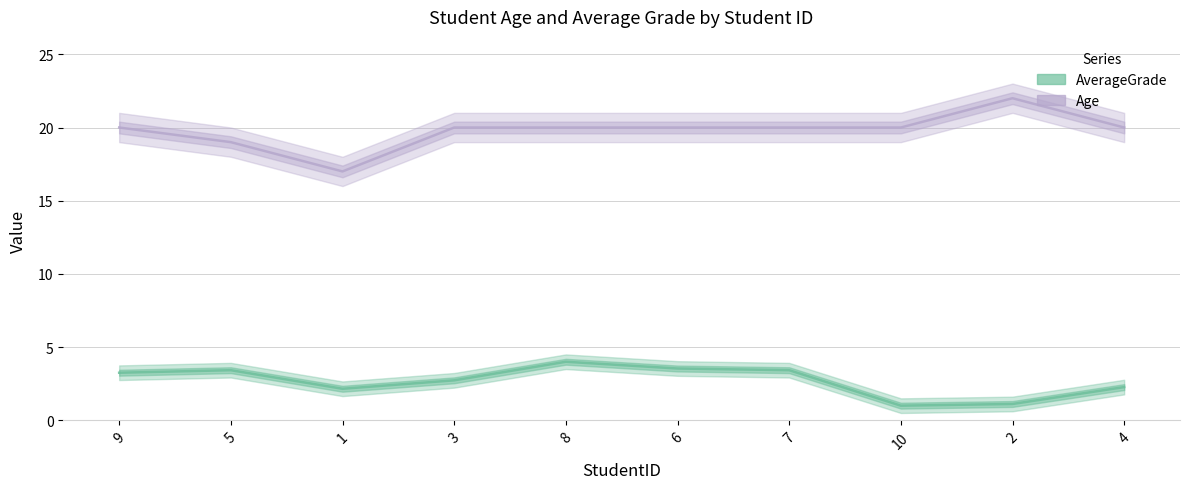

Which series changed the most between 9 and 2?

AverageGrade